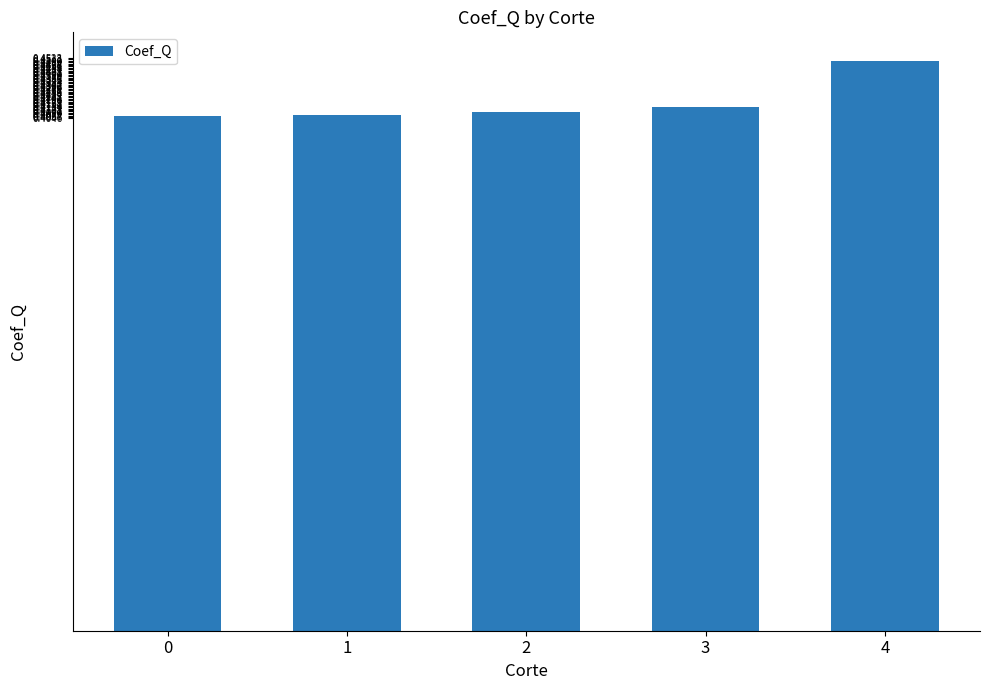

Count the values in the range 0 to 1.

5